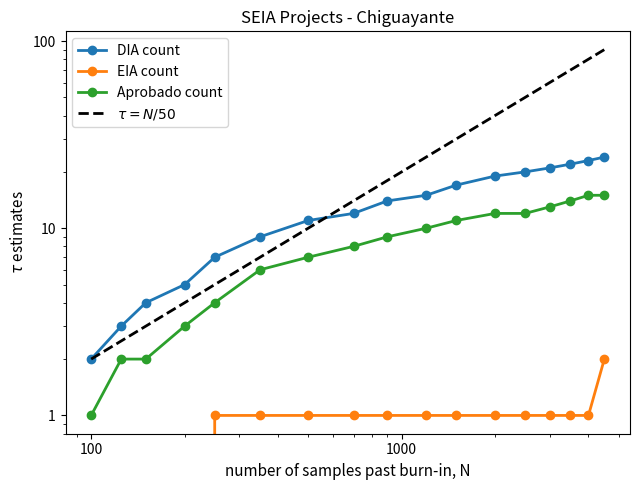

What is the value of the DIA count point at the 2nd from the left?

3.0